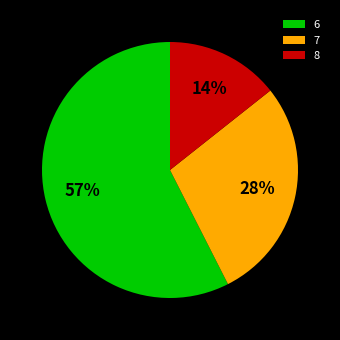

Rank the categories by value from lowest to highest.

8, 7, 6